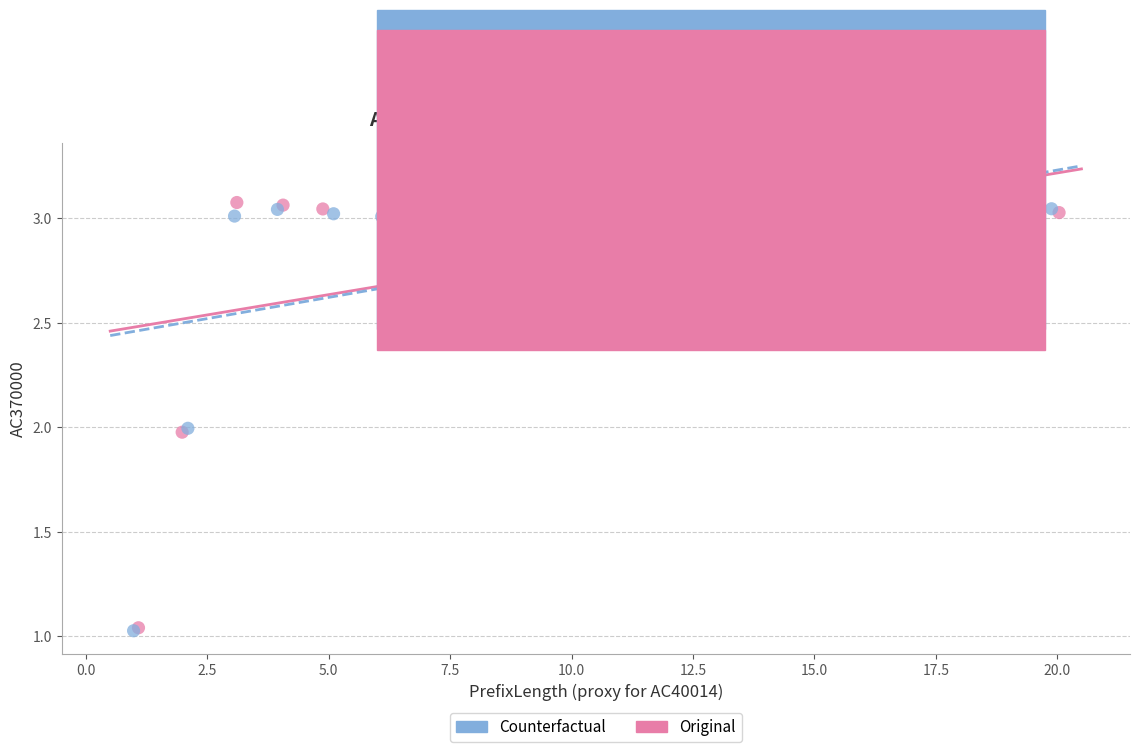

What are all the series names shown in the legend?

Counterfactual, Original